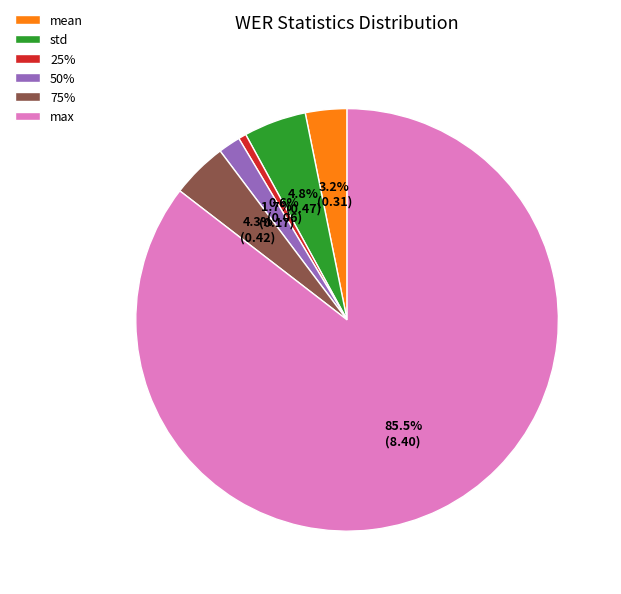

Count the number of slices in the pie.

6